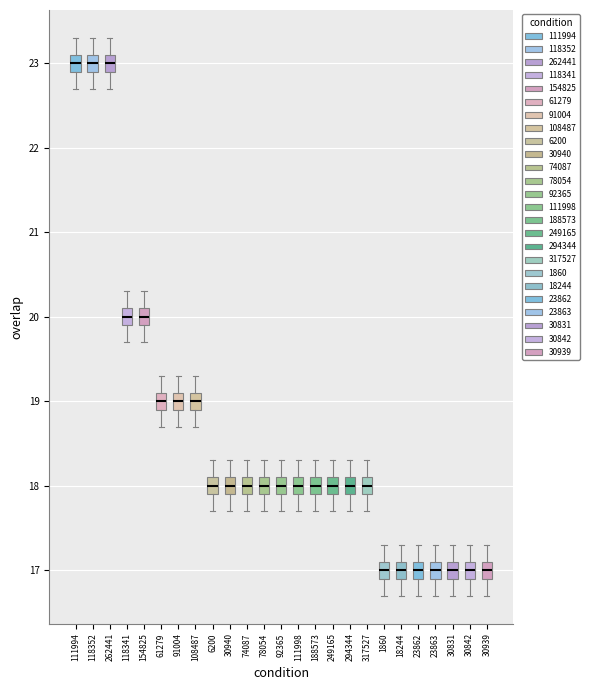

Reading left to right, read every box against the y-axis: the position of its median line, the range the box covers, and the ends of its whiskers. The values are not printed on the chart, so give them approximately, as read against the axis.

111994: median 23.0, box 22.9 to 23.1, whiskers 22.7 to 23.3
118352: median 23.0, box 22.9 to 23.1, whiskers 22.7 to 23.3
262441: median 23.0, box 22.9 to 23.1, whiskers 22.7 to 23.3
118341: median 20.0, box 19.9 to 20.1, whiskers 19.7 to 20.3
154825: median 20.0, box 19.9 to 20.1, whiskers 19.7 to 20.3
61279: median 19.0, box 18.9 to 19.1, whiskers 18.7 to 19.3
91004: median 19.0, box 18.9 to 19.1, whiskers 18.7 to 19.3
108487: median 19.0, box 18.9 to 19.1, whiskers 18.7 to 19.3
6200: median 18.0, box 17.9 to 18.1, whiskers 17.7 to 18.3
30940: median 18.0, box 17.9 to 18.1, whiskers 17.7 to 18.3
74087: median 18.0, box 17.9 to 18.1, whiskers 17.7 to 18.3
78054: median 18.0, box 17.9 to 18.1, whiskers 17.7 to 18.3
92365: median 18.0, box 17.9 to 18.1, whiskers 17.7 to 18.3
111998: median 18.0, box 17.9 to 18.1, whiskers 17.7 to 18.3
188573: median 18.0, box 17.9 to 18.1, whiskers 17.7 to 18.3
249165: median 18.0, box 17.9 to 18.1, whiskers 17.7 to 18.3
294344: median 18.0, box 17.9 to 18.1, whiskers 17.7 to 18.3
317527: median 18.0, box 17.9 to 18.1, whiskers 17.7 to 18.3
1860: median 17.0, box 16.9 to 17.1, whiskers 16.7 to 17.3
18244: median 17.0, box 16.9 to 17.1, whiskers 16.7 to 17.3
23862: median 17.0, box 16.9 to 17.1, whiskers 16.7 to 17.3
23863: median 17.0, box 16.9 to 17.1, whiskers 16.7 to 17.3
30831: median 17.0, box 16.9 to 17.1, whiskers 16.7 to 17.3
30842: median 17.0, box 16.9 to 17.1, whiskers 16.7 to 17.3
30939: median 17.0, box 16.9 to 17.1, whiskers 16.7 to 17.3